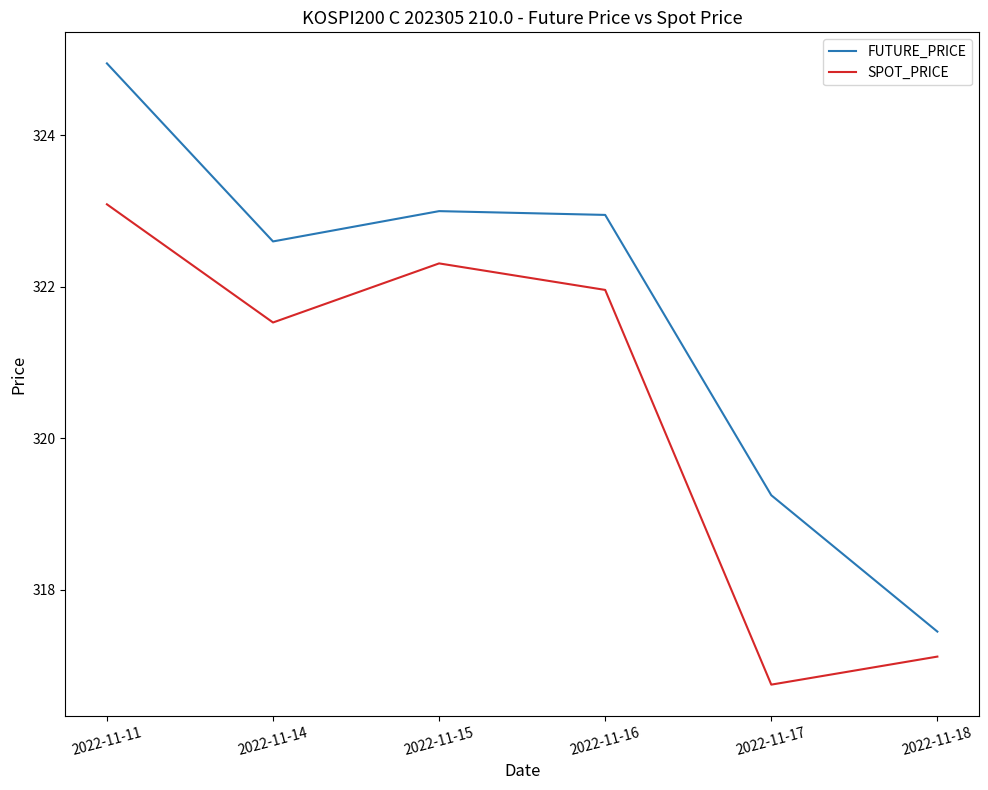

List the series in order of their peak value, highest first.

FUTURE_PRICE, SPOT_PRICE